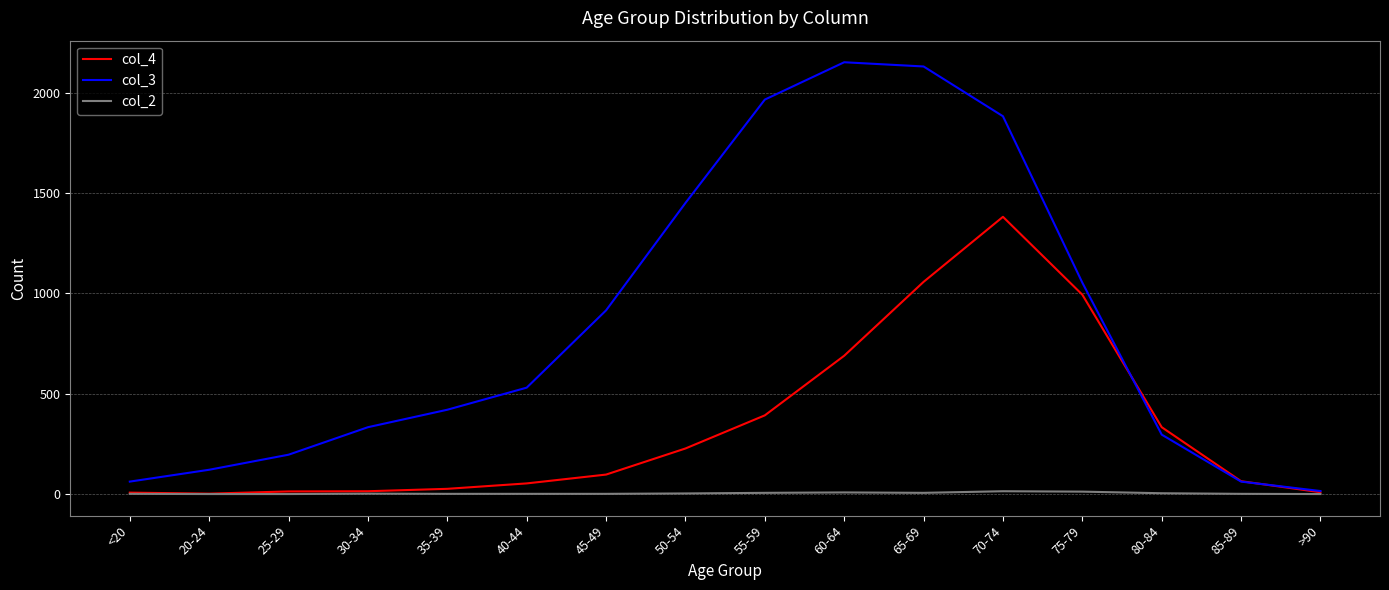

Which series has the largest total across all categories?

col_3